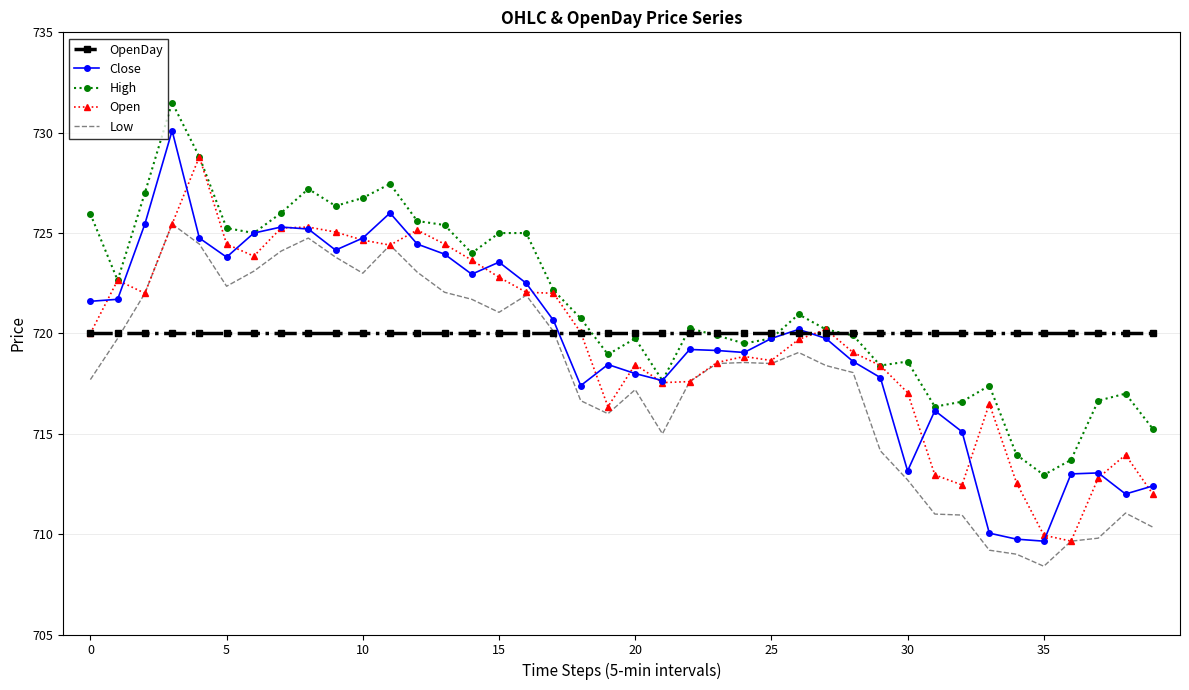

Which series has the largest range (max minus min)?

Close